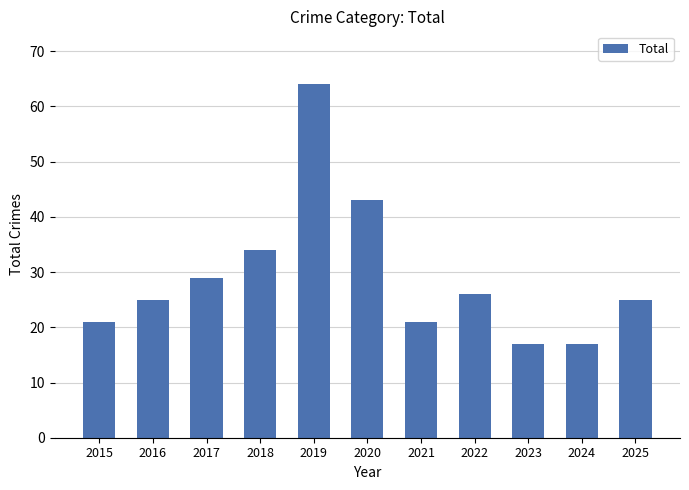

How many series are shown in this chart?

1